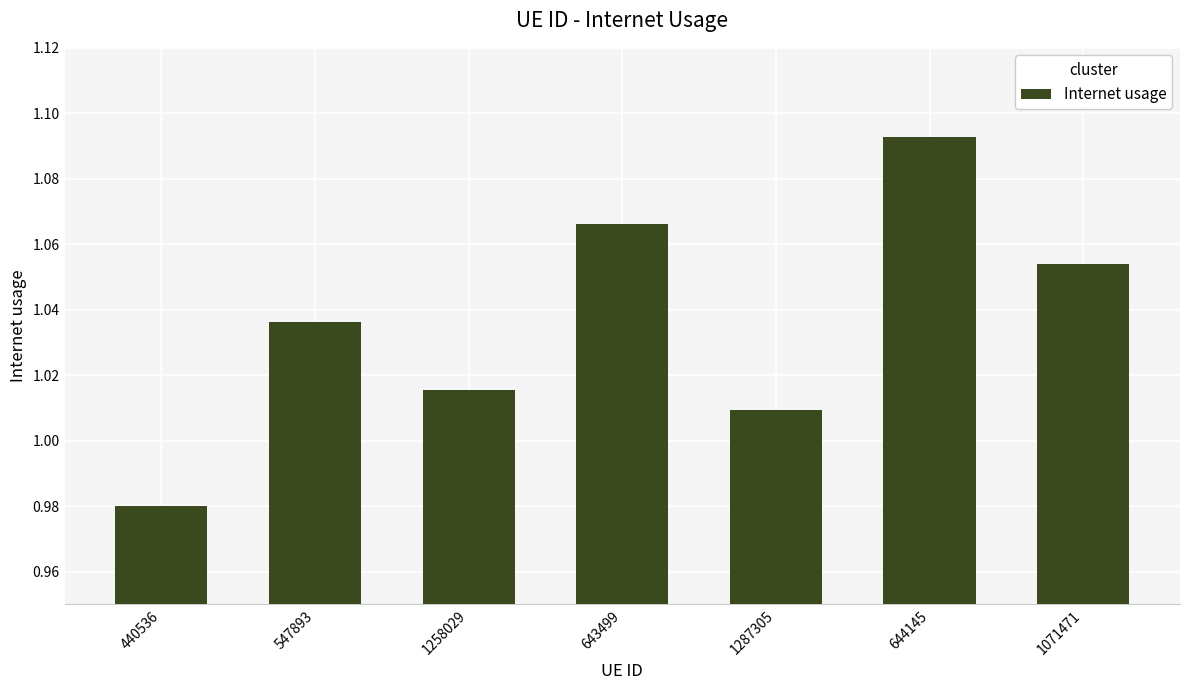

Is it true that the value at 547893 is 1.7?

False